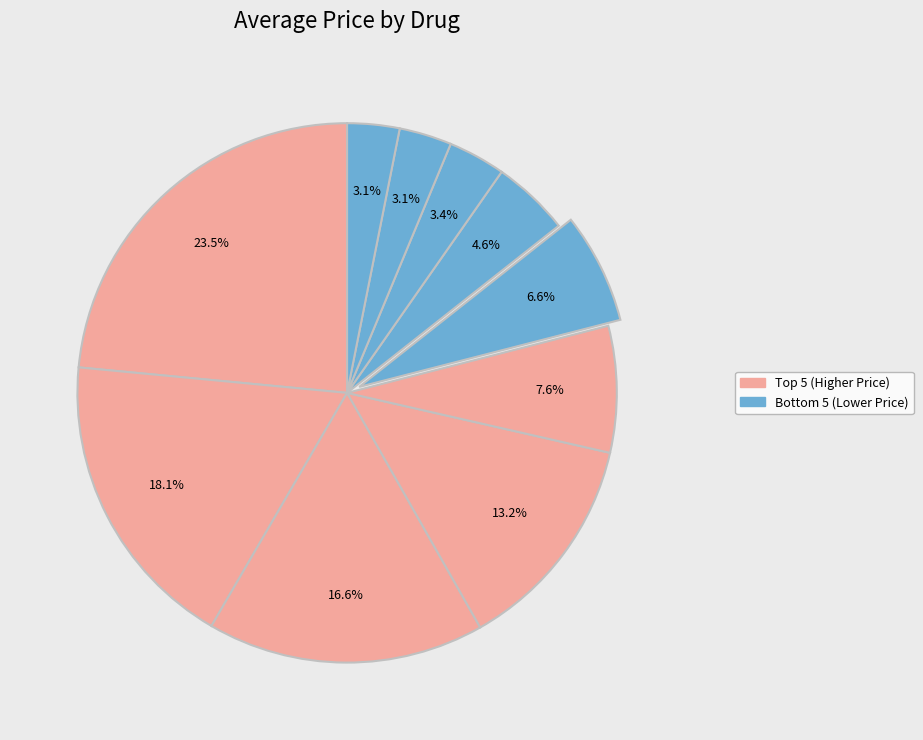

How many slices are in this pie chart?

10